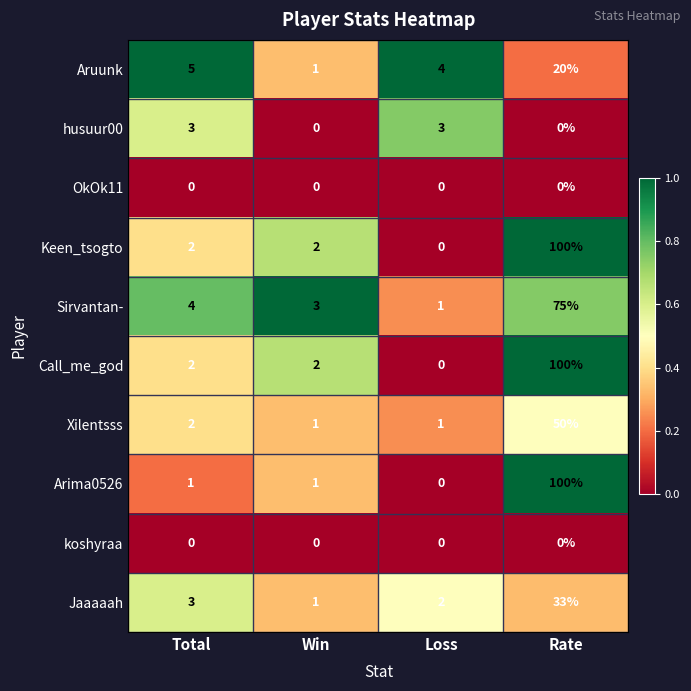

What value does the Aruunk series have at Total?

5